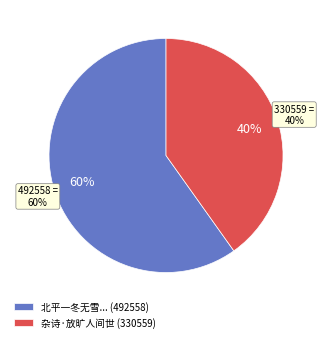

The 北平一冬无雪风沙特甚虽土旷人稀而车运不绝良可叹也 slice represents 60% of the pie. True or false?

True